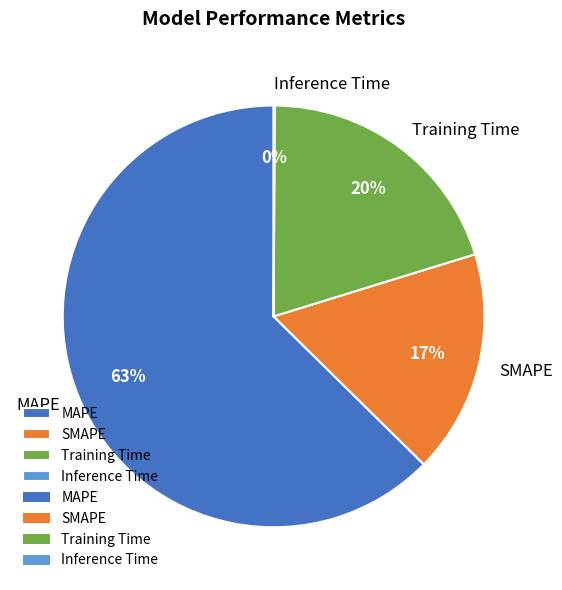

To the nearest percent, what is the average slice percentage?

25%